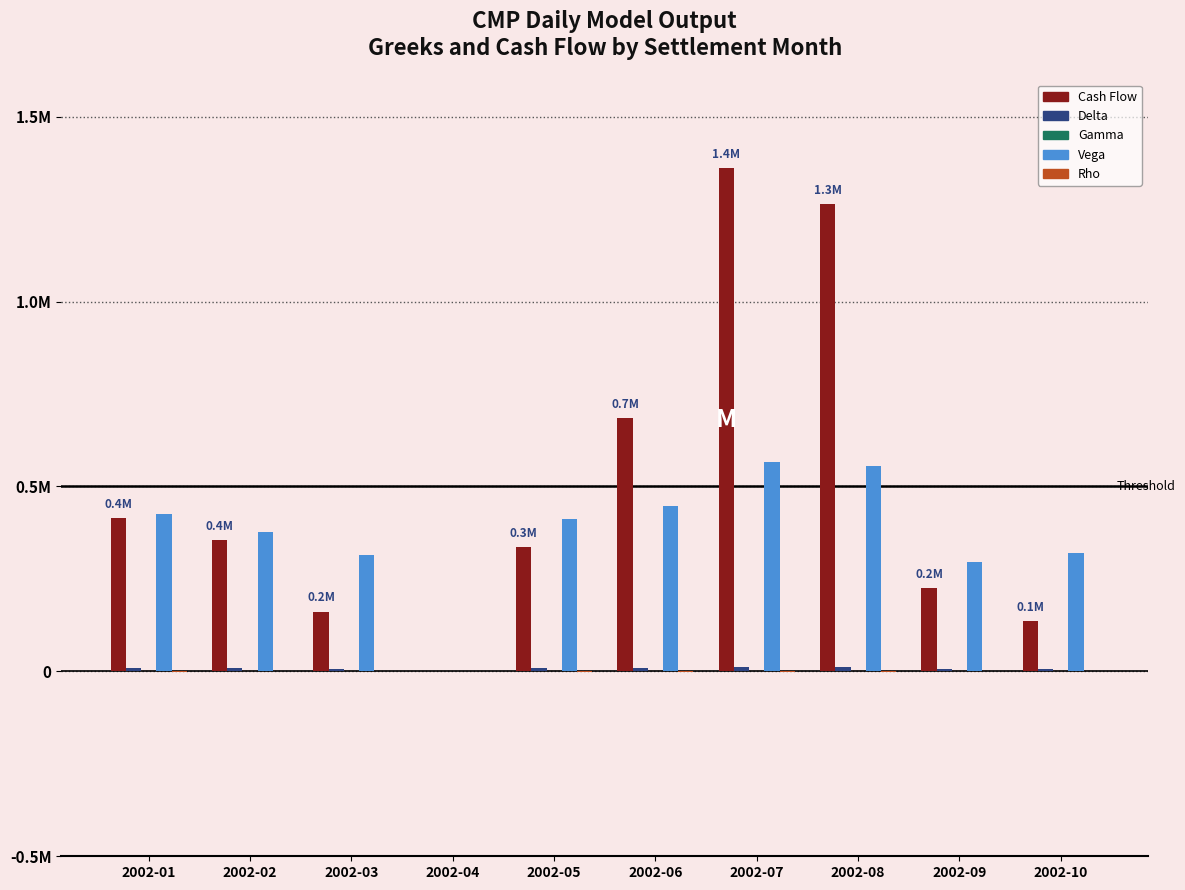

Does the chart contain stacked bars?

No